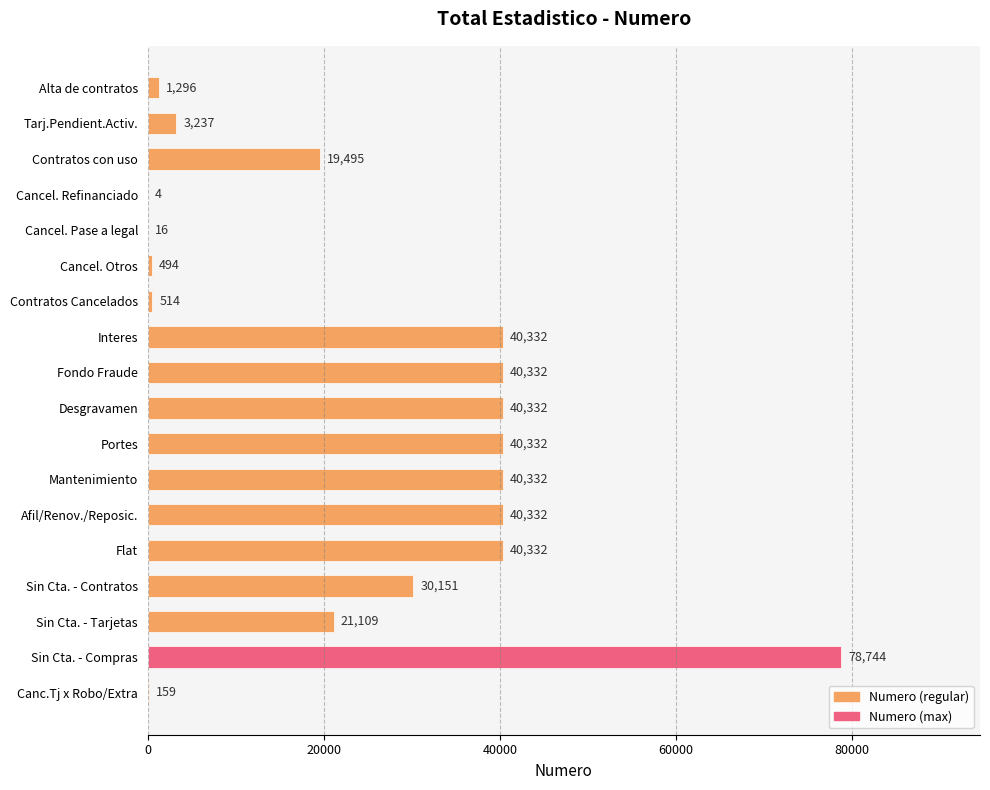

How many series are shown in this chart?

1